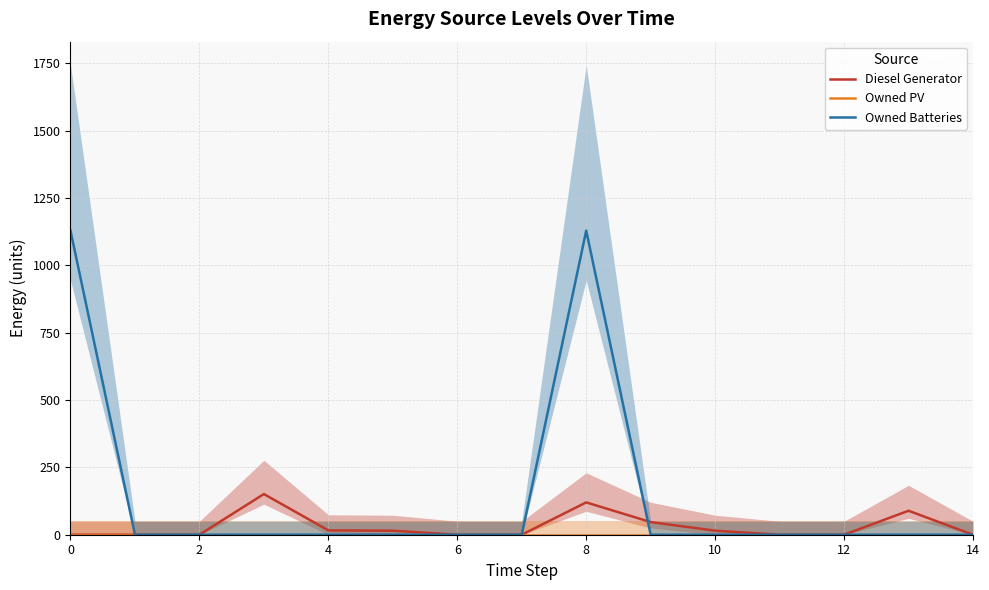

The Diesel Generator series shows -54 at 12. True or false?

False